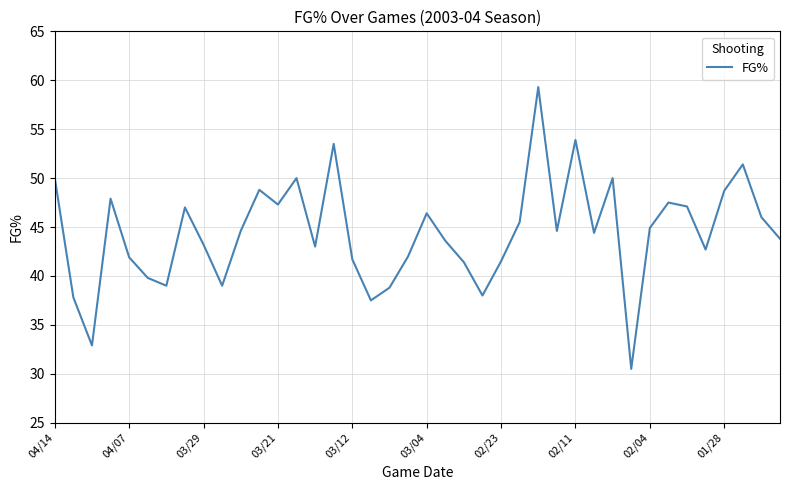

What is the smallest value displayed?

30.5